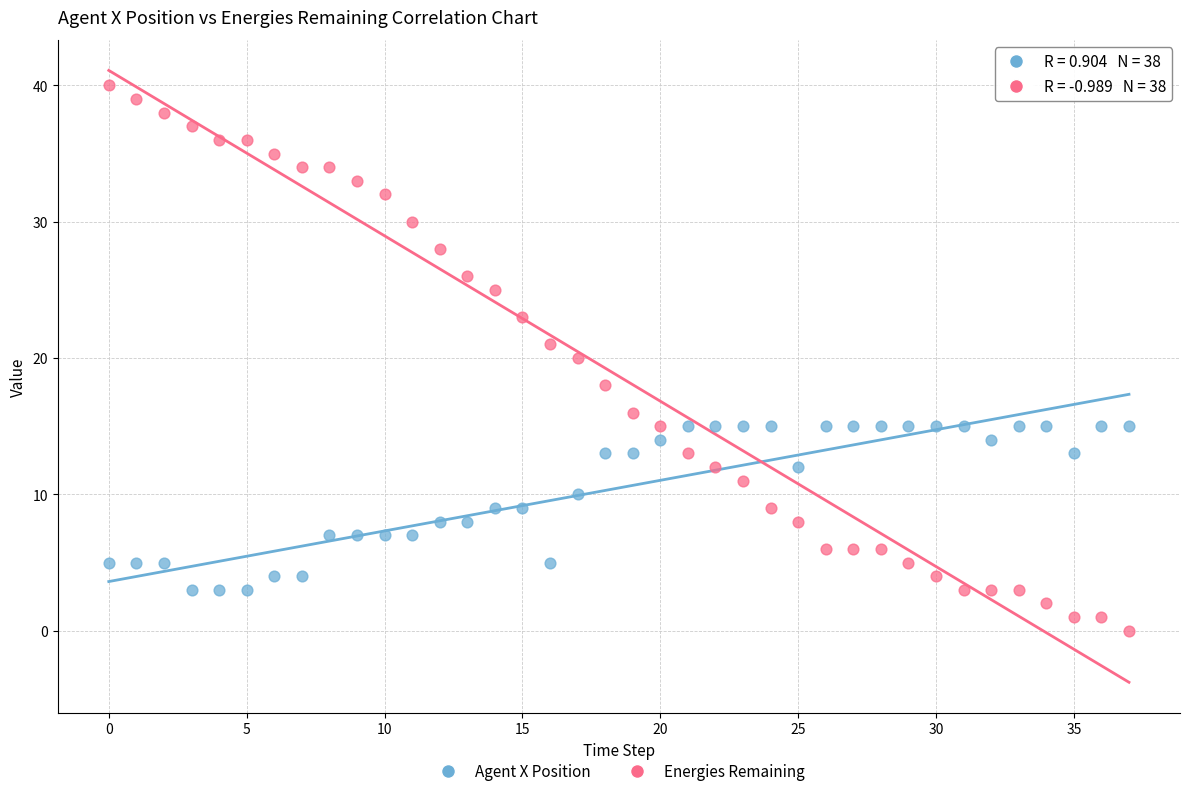

Which series contains the lowest Y value?

Energies Remaining